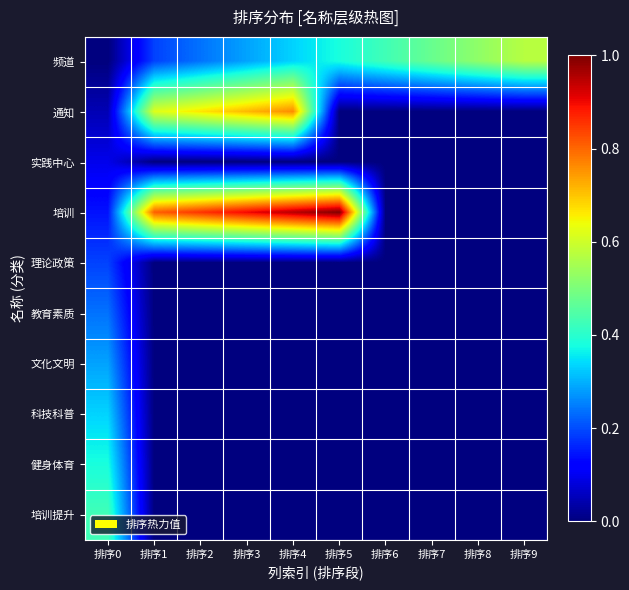

List the series in order of their peak value, highest first.

培训, 通知, 频道, 培训提升, 健身体育, 科技科普, 文化文明, 教育素质, 理论政策, 实践中心